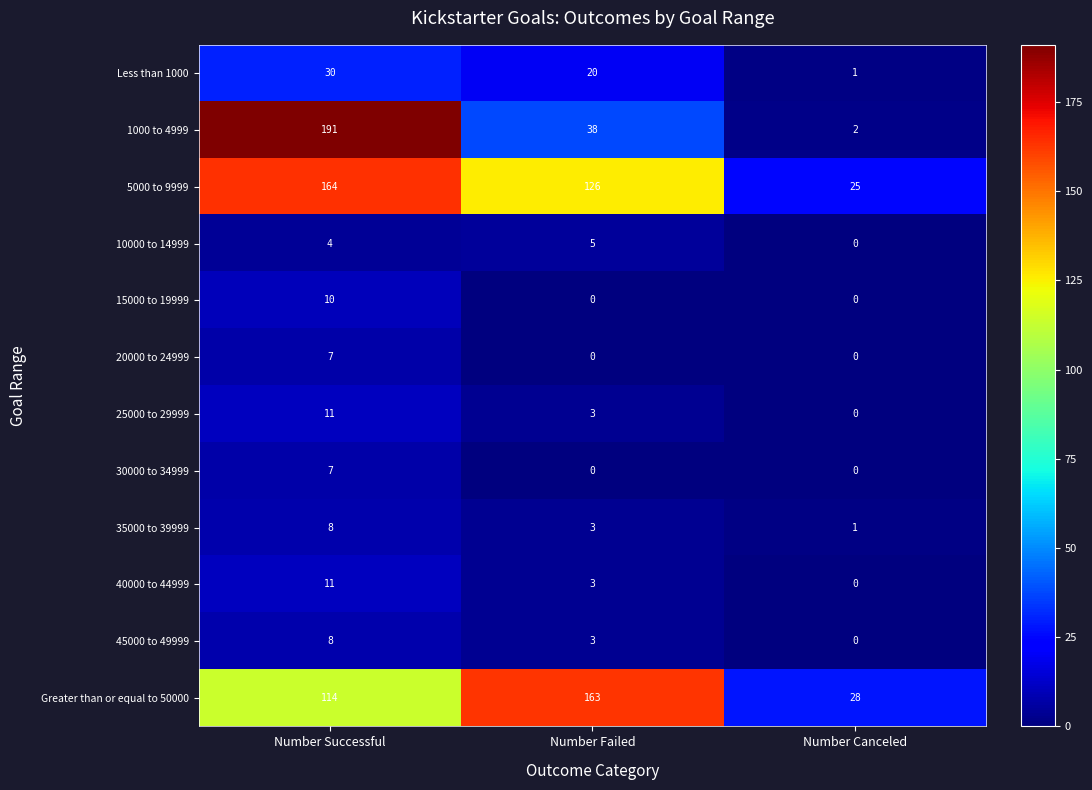

Which series has the widest spread of values?

1000 to 4999